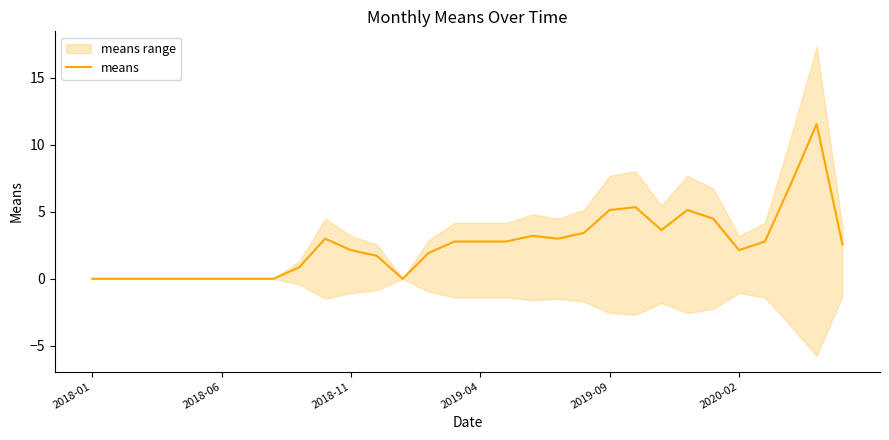

Reading right to left, transcribe all the data shown in this chart.

2.6	11.5	7.0	2.8	2.1	4.5	5.1	3.6	5.3	5.1	3.4	3.0	3.2	2.8	2.8	2.8	1.9	0.0	1.7	2.1	3.0	0.9	0.0	0.0	0.0	0.0	0.0	0.0	0.0	0.0